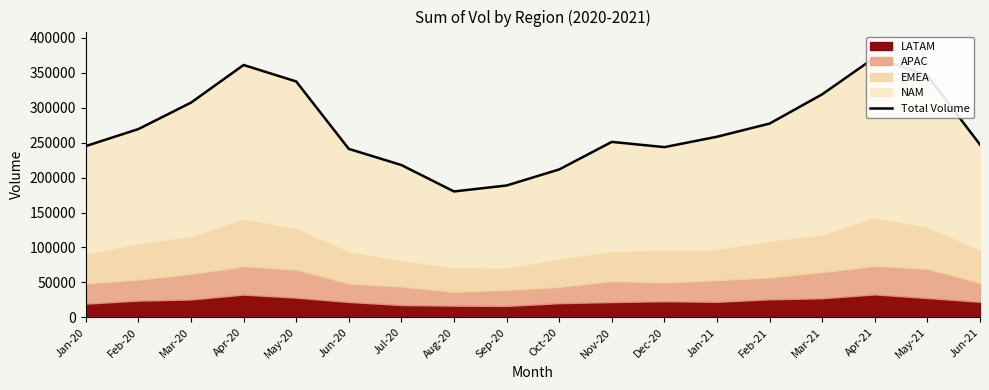

List the labels in order of value, smallest first.

Aug-20, Sep-20, Oct-20, Jul-20, Jun-20, Dec-20, Jan-20, Jun-21, Nov-20, Jan-21, Feb-20, Feb-21, Mar-20, Mar-21, May-20, May-21, Apr-20, Apr-21